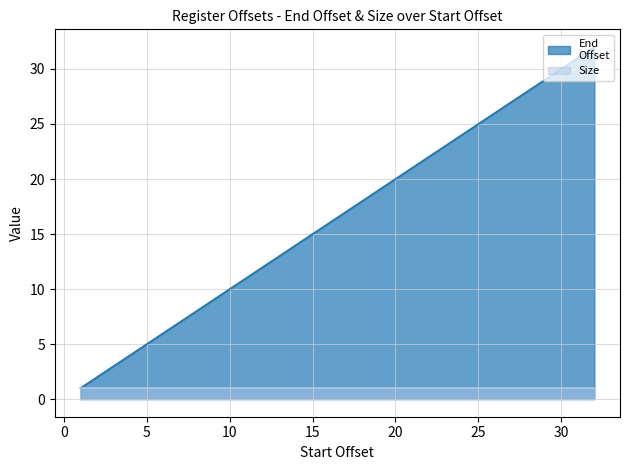

What is the maximum value shown in the chart?

32